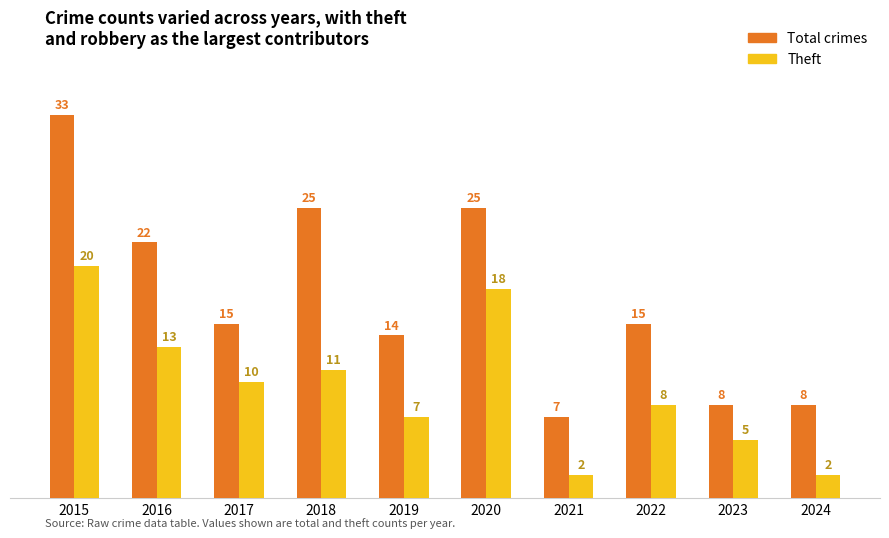

What is the spread (max minus min) of values at 2019?

7